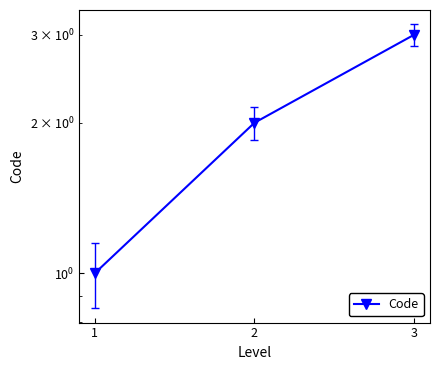

At which label does the data first exceed 2?

3